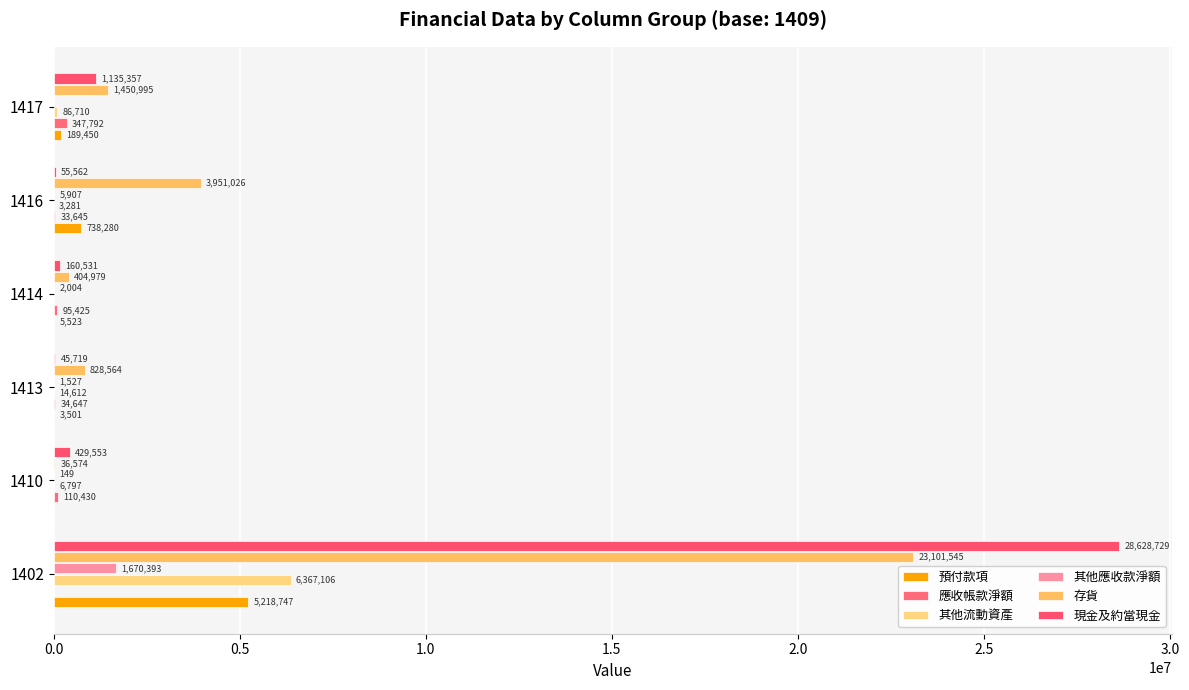

Count the number of data series in this chart.

6